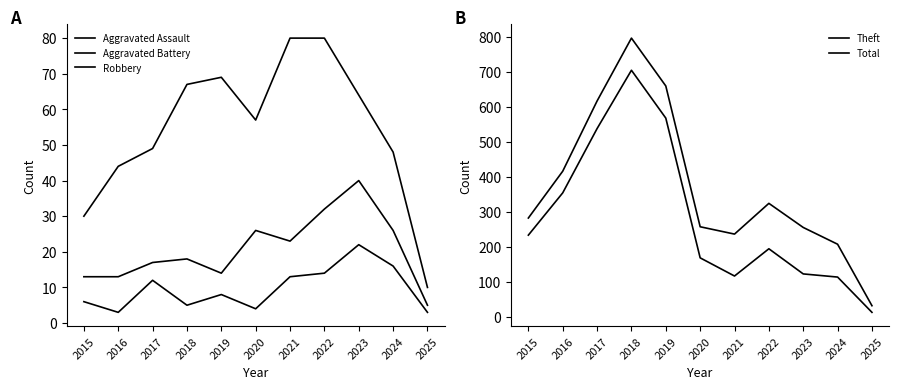

What is the average value of the Total series?

371